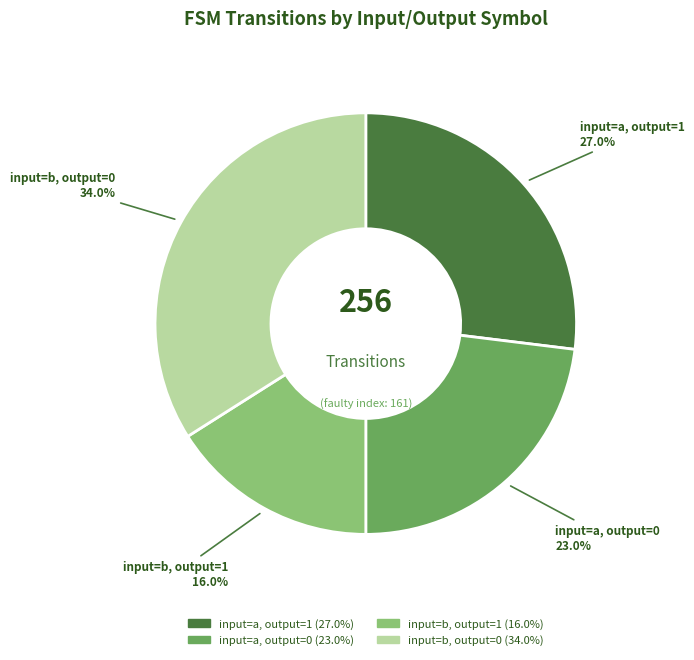

To the nearest percent, what is the combined percentage of input=a, output=1 and input=b, output=1?

43%